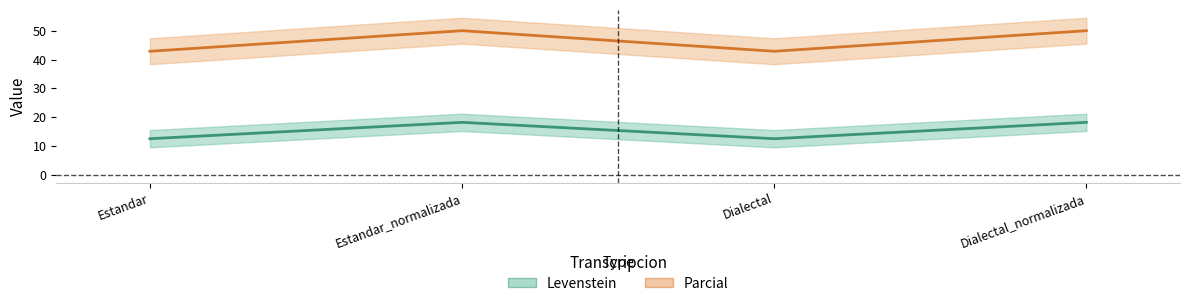

What is the difference between the maximum and minimum values in the Levenstein series?

7.1